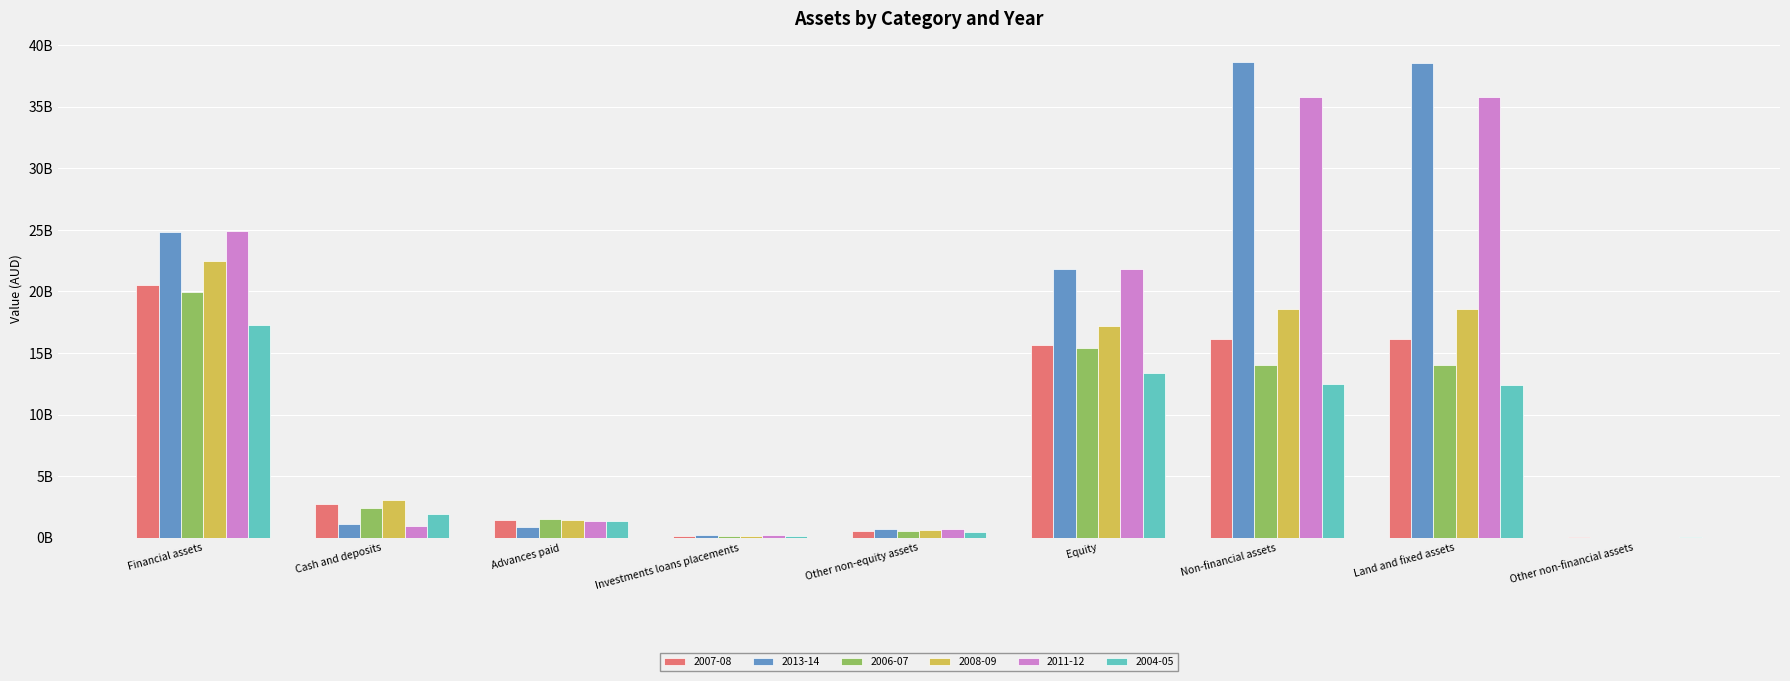

What are all the series names shown in the legend?

2007-08, 2013-14, 2006-07, 2008-09, 2011-12, 2004-05